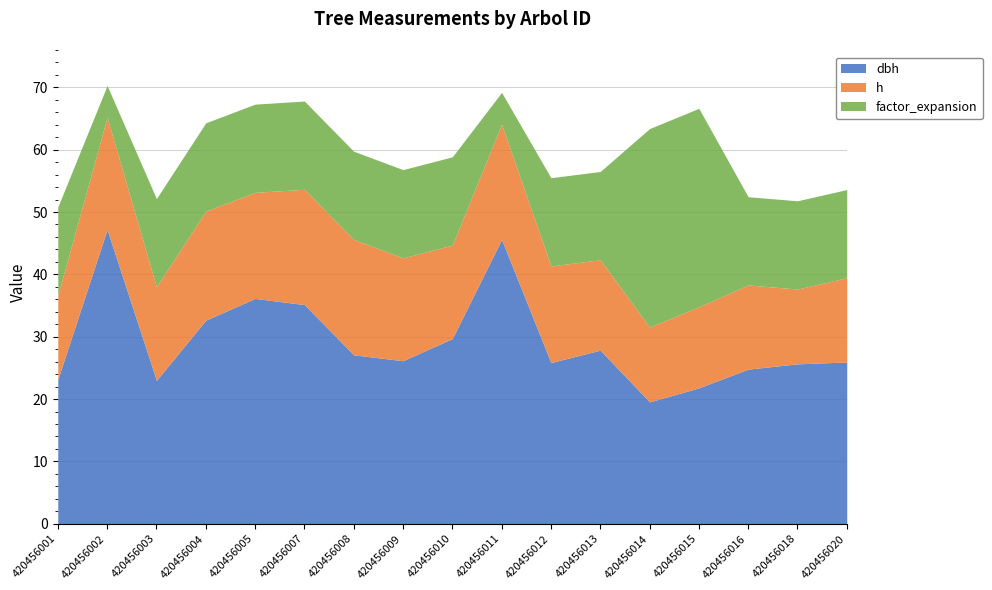

True or false: h and dbh intersect in this chart.

False